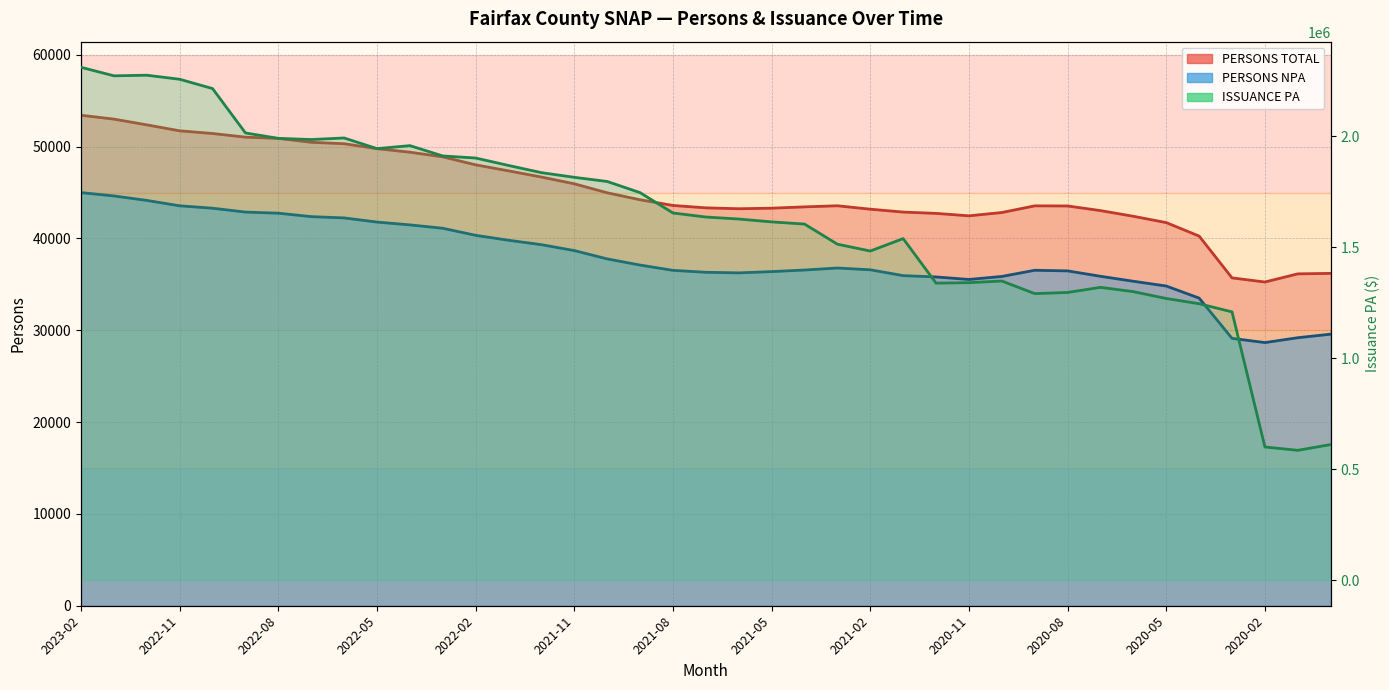

How many lines are shown in the chart?

3